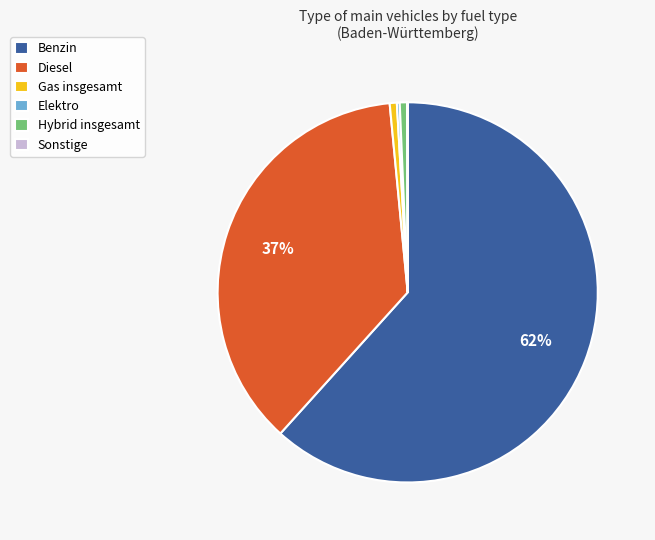

The Benzin slice represents 62% of the pie. True or false?

True